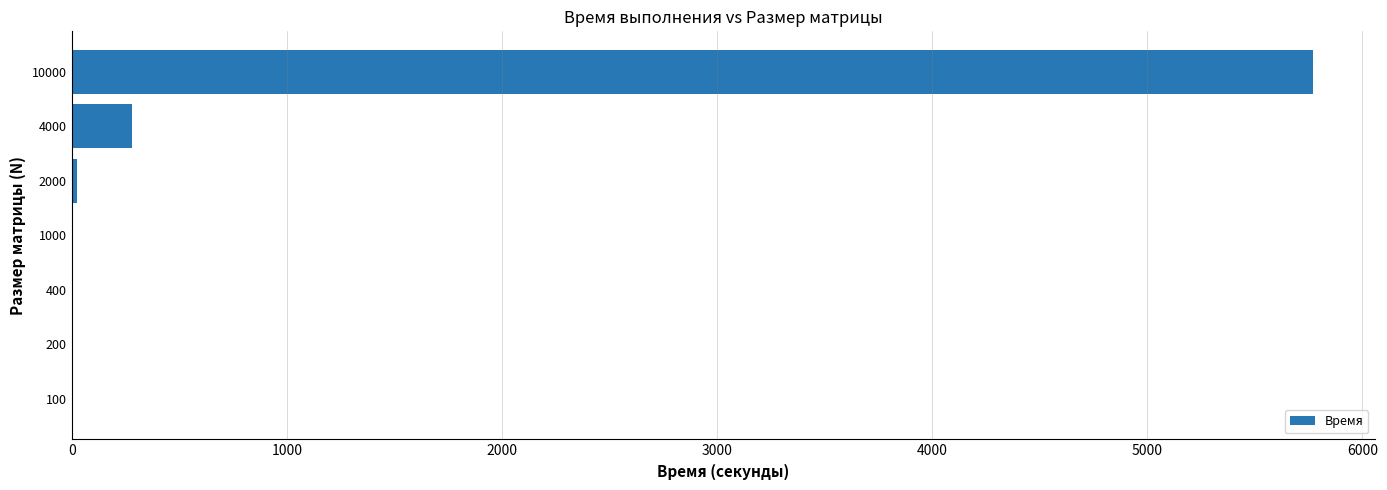

At which category does the chart reach its peak across all series?

10000